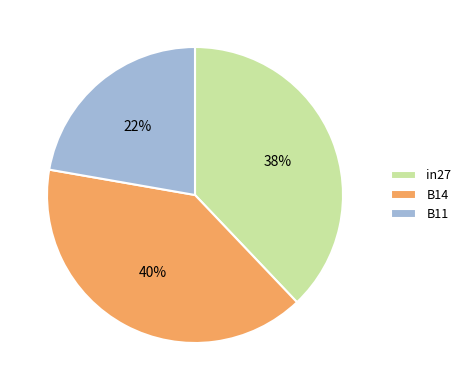

To the nearest percent, what portion does B11 represent?

22%